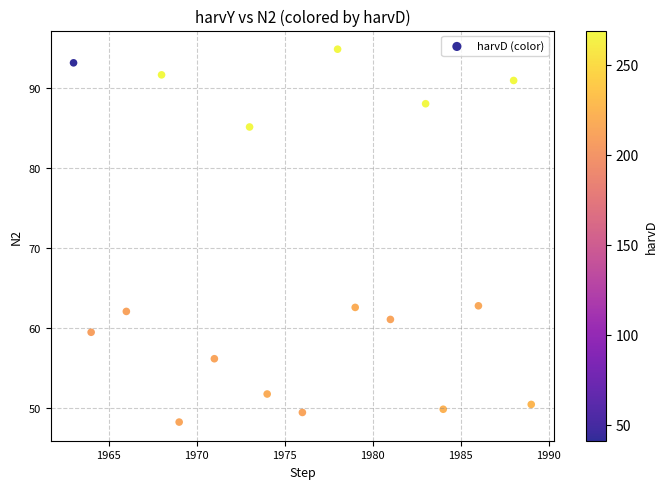

What is the range of Y values (max minus min)?

46.5